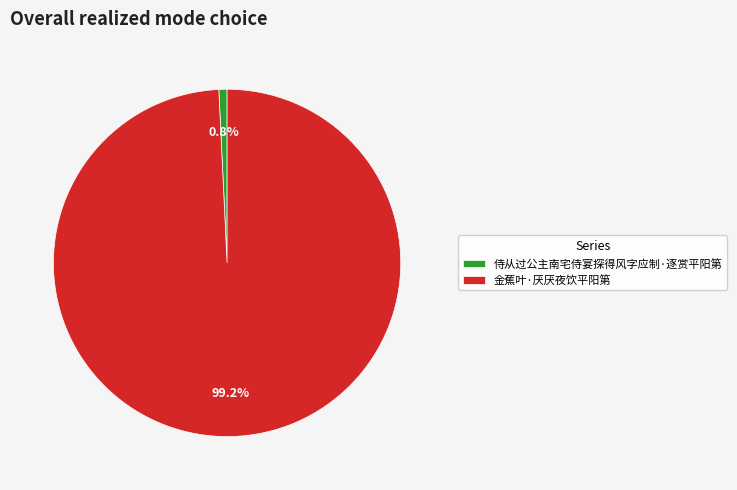

The 侍从过公主南宅侍宴探得风字应制·逐赏平阳第 slice represents 1% of the pie. True or false?

True